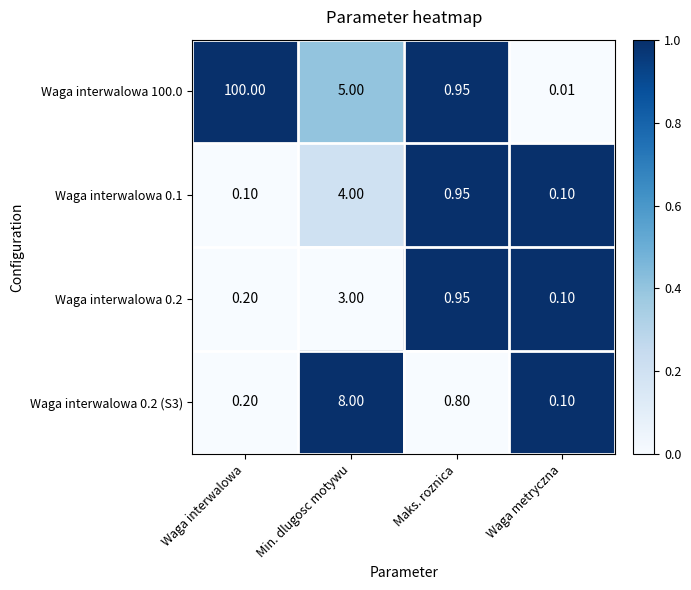

Rank the series by their maximum value, from lowest to highest.

Waga interwalowa 0.2, Waga interwalowa 0.1, Waga interwalowa 0.2 (S3), Waga interwalowa 100.0